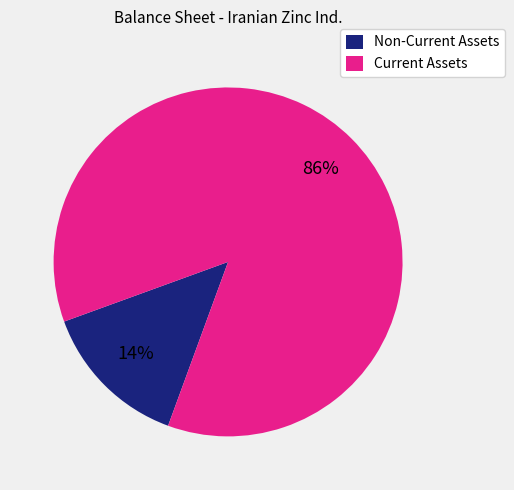

Combined, do Current Assets and Non-Current Assets account for over 50%?

Yes